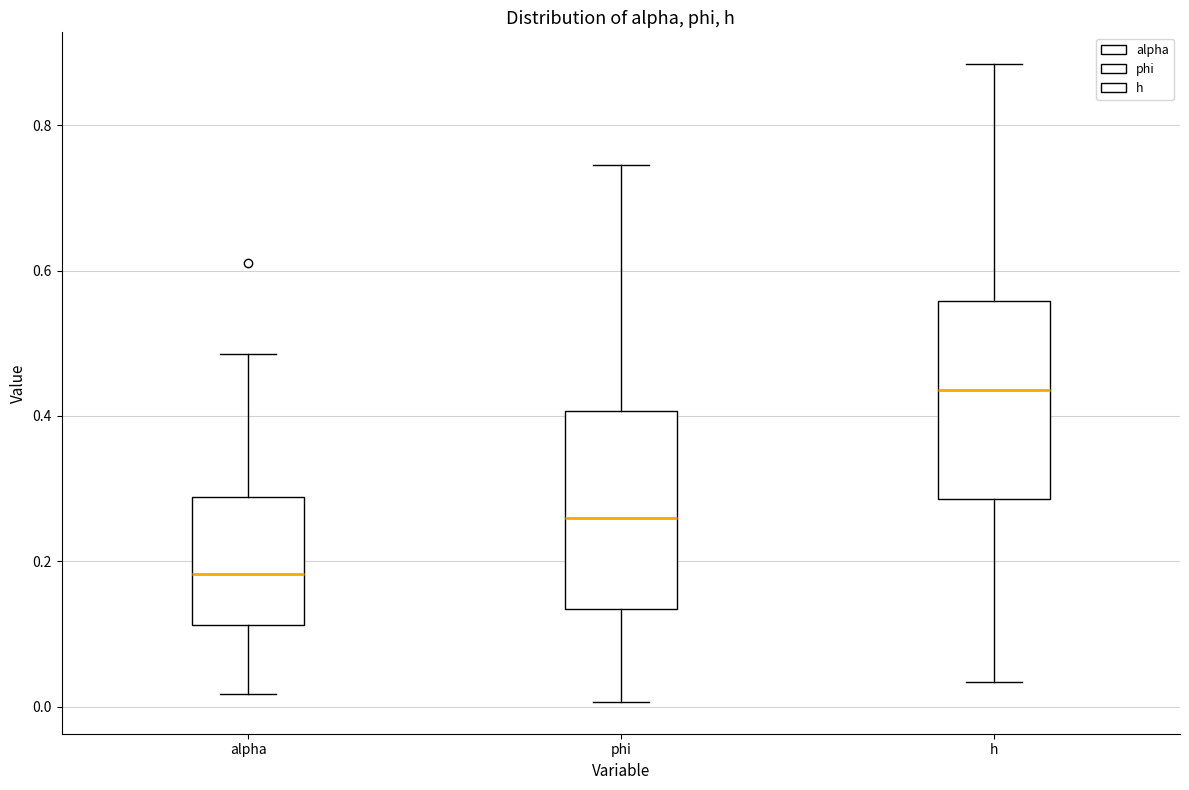

Reading left to right, read every box against the y-axis: the position of its median line, the range the box covers, and the ends of its whiskers. The values are not printed on the chart, so give them approximately, as read against the axis.

alpha: median 0.18, box 0.12 to 0.28, whiskers 0.02 to 0.48
phi: median 0.26, box 0.14 to 0.40, whiskers 0.00 to 0.74
h: median 0.44, box 0.28 to 0.56, whiskers 0.04 to 0.88